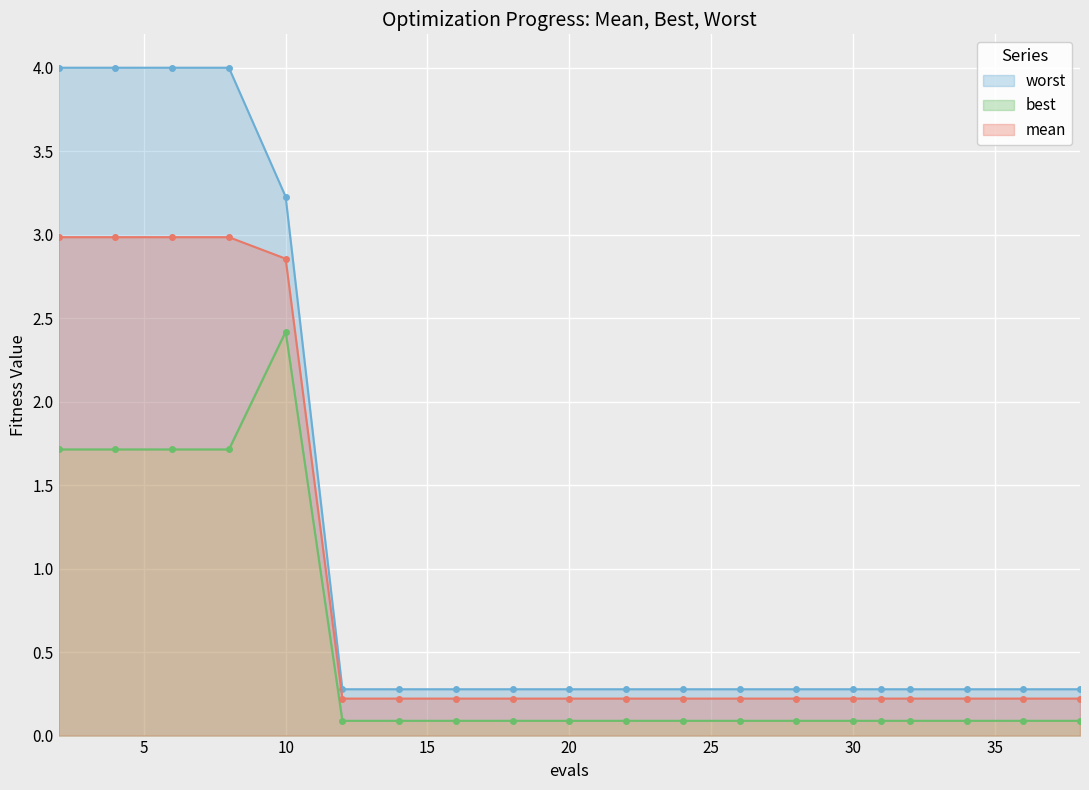

The value of mean at 12 is 0.1. True or false?

False